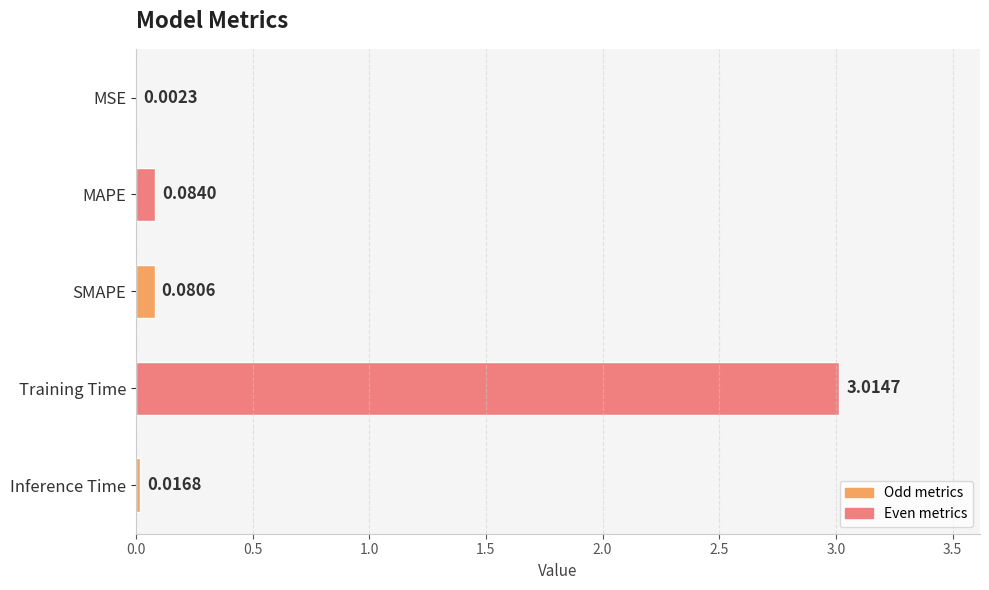

What is the sum of all values?

3.2